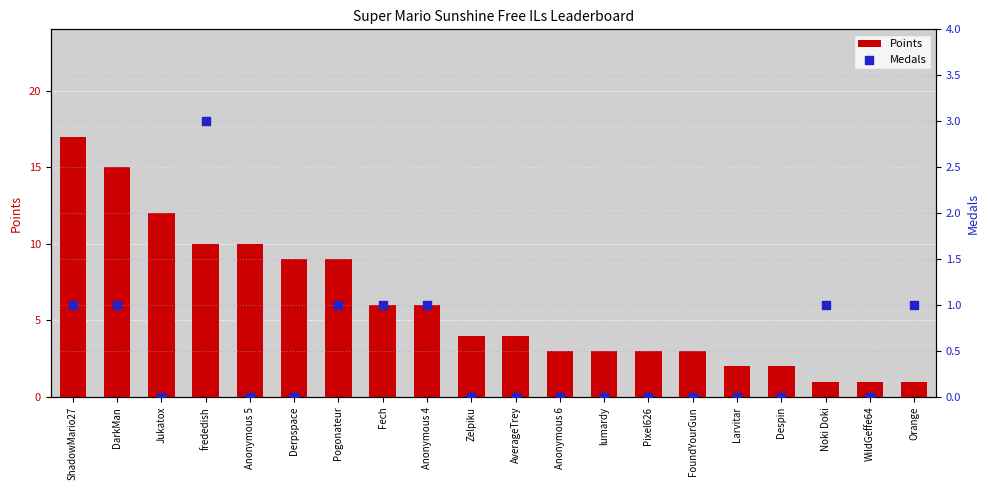

What are all the series names shown in the legend?

Points, Medals